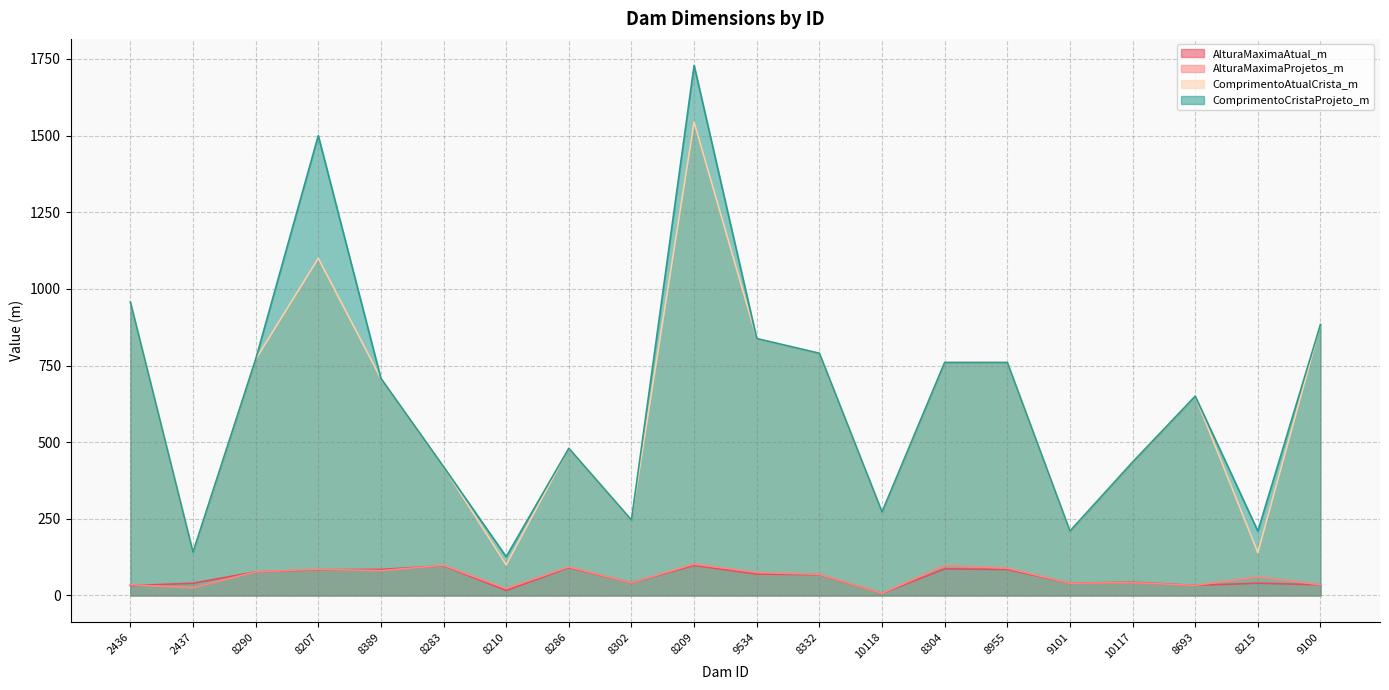

At which category is the sum across all series the highest?

8209